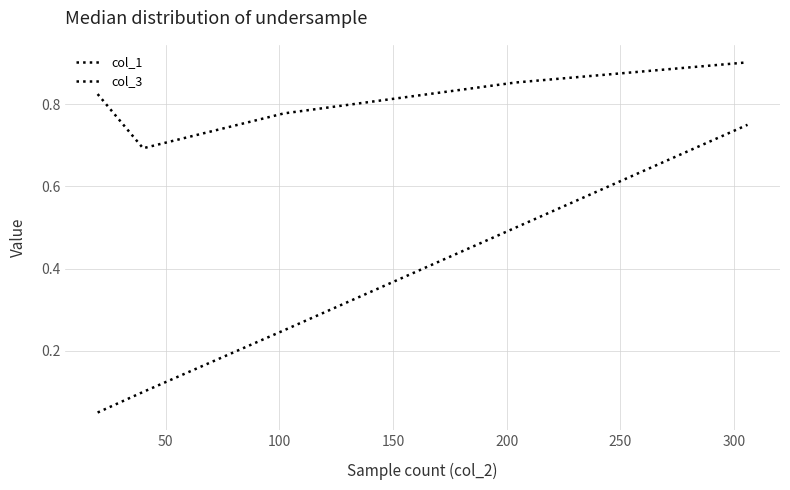

Where is the first local minimum for col_3?

50